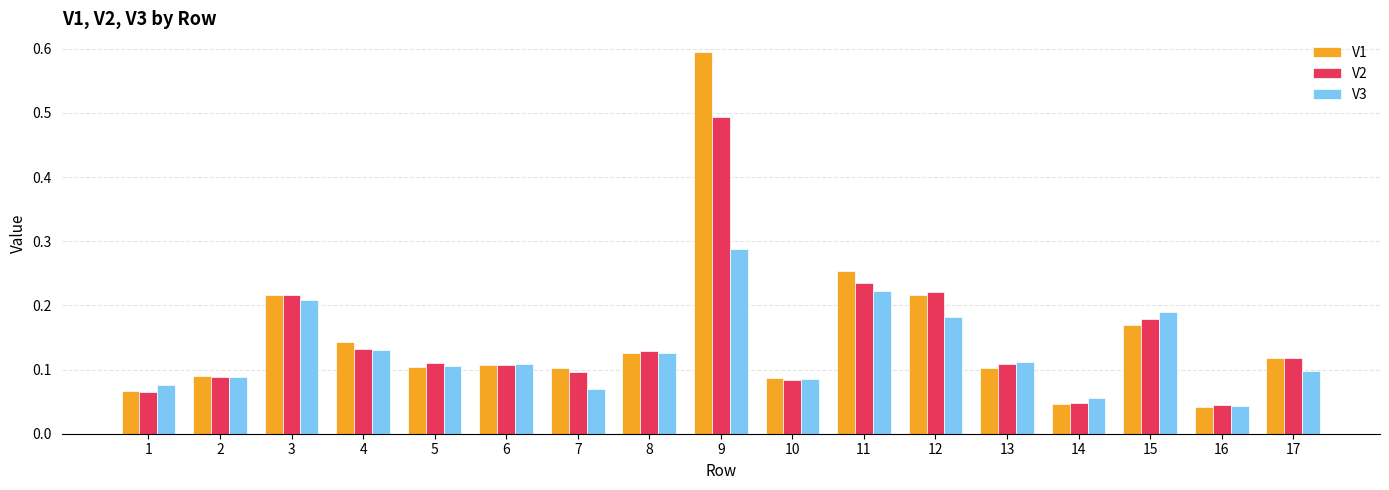

At which category does the chart reach its minimum across all series?

16